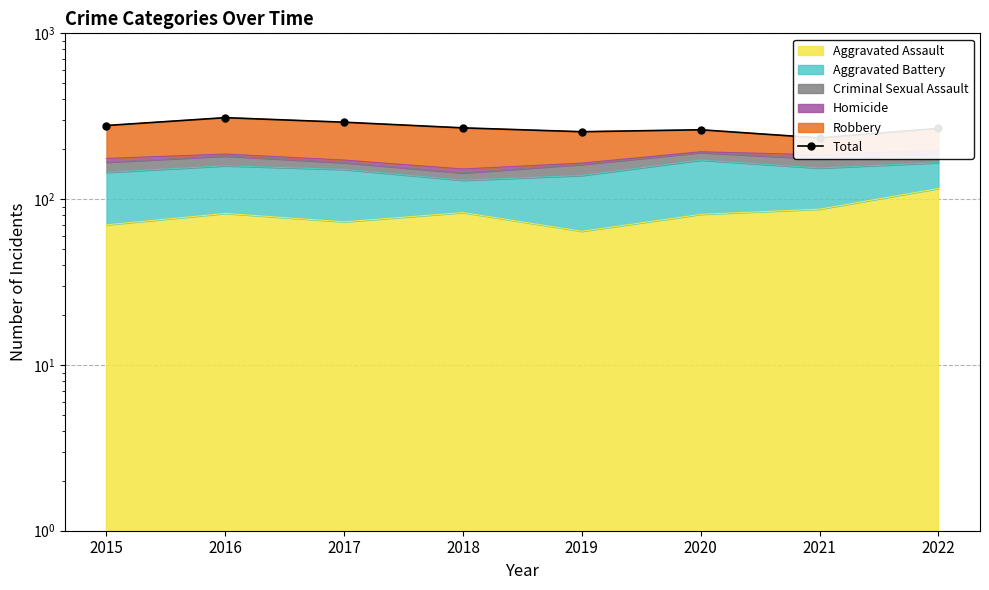

What is the value of the 2nd point from the left?

310